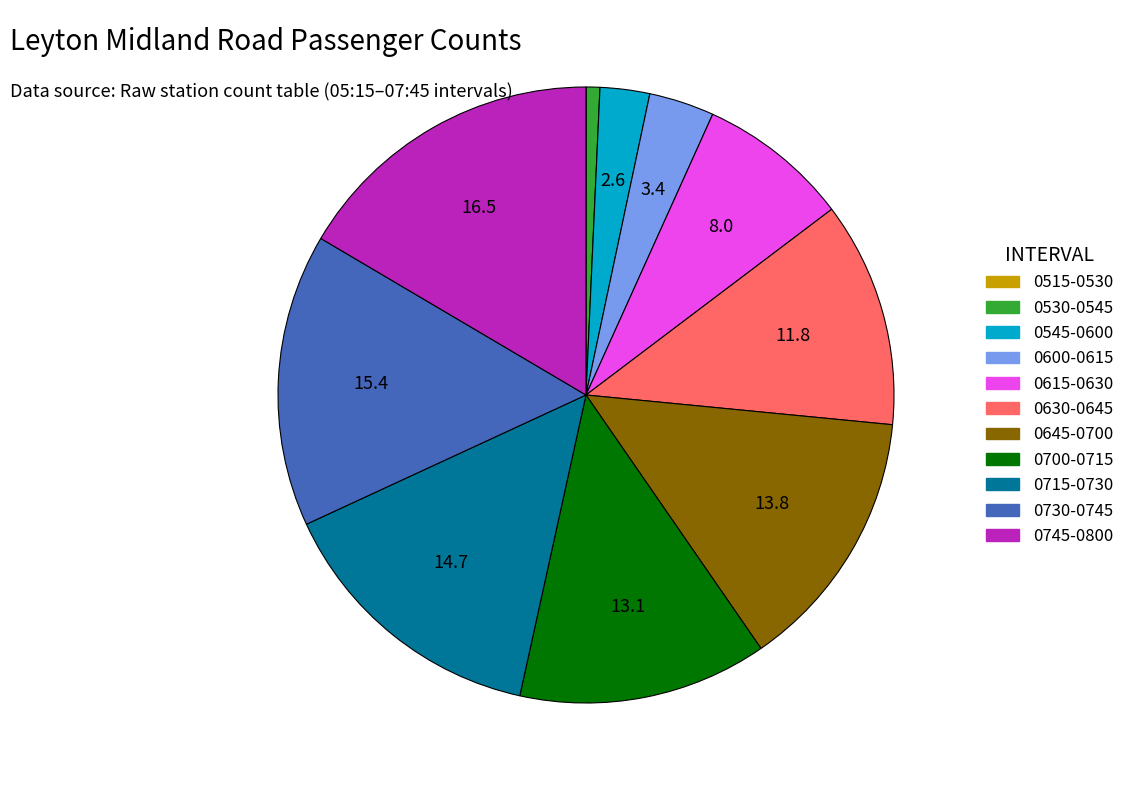

Is there any slice that represents more than half of the pie?

No